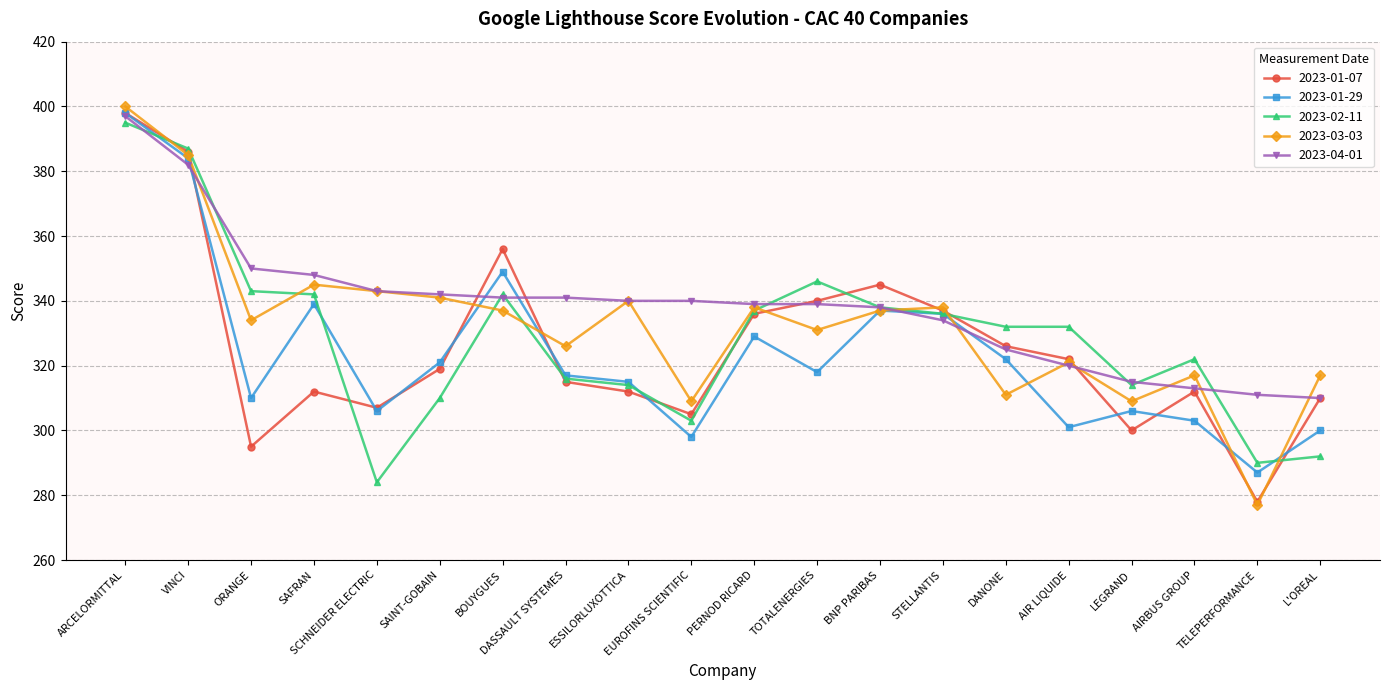

Reading right to left, what are all the values shown in this chart?

2023-01-07: L'OREAL=310	TELEPERFORMANCE=278	AIRBUS GROUP=312	LEGRAND=300	AIR LIQUIDE=322	DANONE=326	STELLANTIS=337	BNP PARIBAS=345	TOTALENERGIES=340	PERNOD RICARD=336	EUROFINS SCIENTIFIC=305	ESSILORLUXOTTICA=312	DASSAULT SYSTEMES=315	BOUYGUES=356	SAINT-GOBAIN=319	SCHNEIDER ELECTRIC=307	SAFRAN=312	ORANGE=295	VINCI=386	ARCELORMITTAL=398
2023-01-29: L'OREAL=300	TELEPERFORMANCE=287	AIRBUS GROUP=303	LEGRAND=306	AIR LIQUIDE=301	DANONE=322	STELLANTIS=336	BNP PARIBAS=337	TOTALENERGIES=318	PERNOD RICARD=329	EUROFINS SCIENTIFIC=298	ESSILORLUXOTTICA=315	DASSAULT SYSTEMES=317	BOUYGUES=349	SAINT-GOBAIN=321	SCHNEIDER ELECTRIC=306	SAFRAN=339	ORANGE=310	VINCI=384	ARCELORMITTAL=398
2023-02-11: L'OREAL=292	TELEPERFORMANCE=290	AIRBUS GROUP=322	LEGRAND=314	AIR LIQUIDE=332	DANONE=332	STELLANTIS=336	BNP PARIBAS=338	TOTALENERGIES=346	PERNOD RICARD=337	EUROFINS SCIENTIFIC=303	ESSILORLUXOTTICA=314	DASSAULT SYSTEMES=316	BOUYGUES=342	SAINT-GOBAIN=310	SCHNEIDER ELECTRIC=284	SAFRAN=342	ORANGE=343	VINCI=387	ARCELORMITTAL=395
2023-03-03: L'OREAL=317	TELEPERFORMANCE=277	AIRBUS GROUP=317	LEGRAND=309	AIR LIQUIDE=321	DANONE=311	STELLANTIS=338	BNP PARIBAS=337	TOTALENERGIES=331	PERNOD RICARD=338	EUROFINS SCIENTIFIC=309	ESSILORLUXOTTICA=340	DASSAULT SYSTEMES=326	BOUYGUES=337	SAINT-GOBAIN=341	SCHNEIDER ELECTRIC=343	SAFRAN=345	ORANGE=334	VINCI=385	ARCELORMITTAL=400
2023-04-01: L'OREAL=310	TELEPERFORMANCE=311	AIRBUS GROUP=313	LEGRAND=315	AIR LIQUIDE=320	DANONE=325	STELLANTIS=334	BNP PARIBAS=338	TOTALENERGIES=339	PERNOD RICARD=339	EUROFINS SCIENTIFIC=340	ESSILORLUXOTTICA=340	DASSAULT SYSTEMES=341	BOUYGUES=341	SAINT-GOBAIN=342	SCHNEIDER ELECTRIC=343	SAFRAN=348	ORANGE=350	VINCI=382	ARCELORMITTAL=397